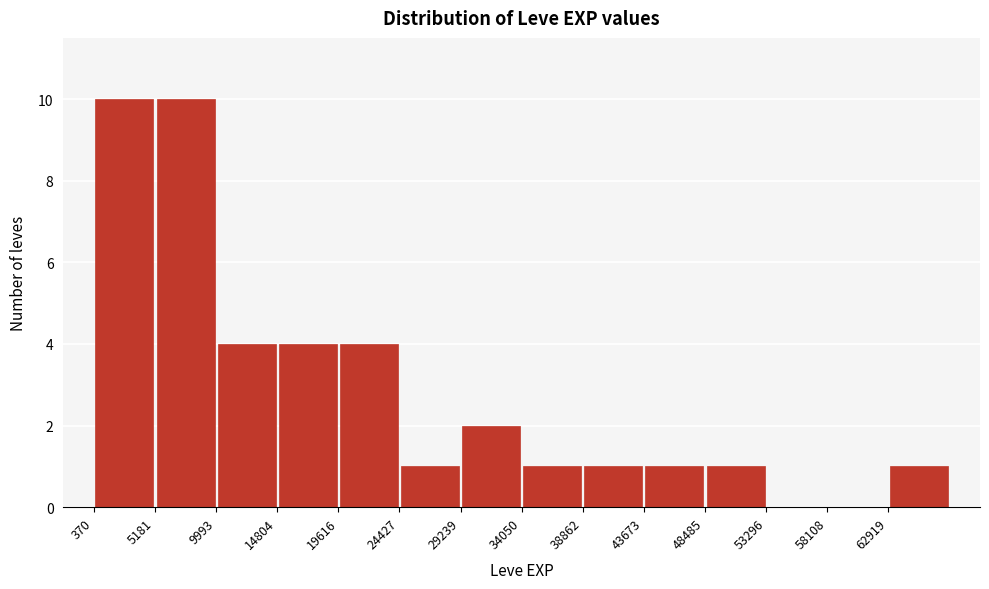

Reading left to right, list every bar in this chart as the range it spans on the x-axis followed by its height. Neither the bar edges nor the heights are printed on the chart, so give them approximately, as read against the axes.

500 to 5000: 10
5000 to 10000: 10
10000 to 15000: 4
15000 to 19500: 4
19500 to 24500: 4
24500 to 29000: 1
29000 to 34000: 2
34000 to 39000: 1
39000 to 43500: 1
43500 to 48500: 1
48500 to 53500: 1
53500 to 58000: 0
58000 to 63000: 0
63000 to 67500: 1